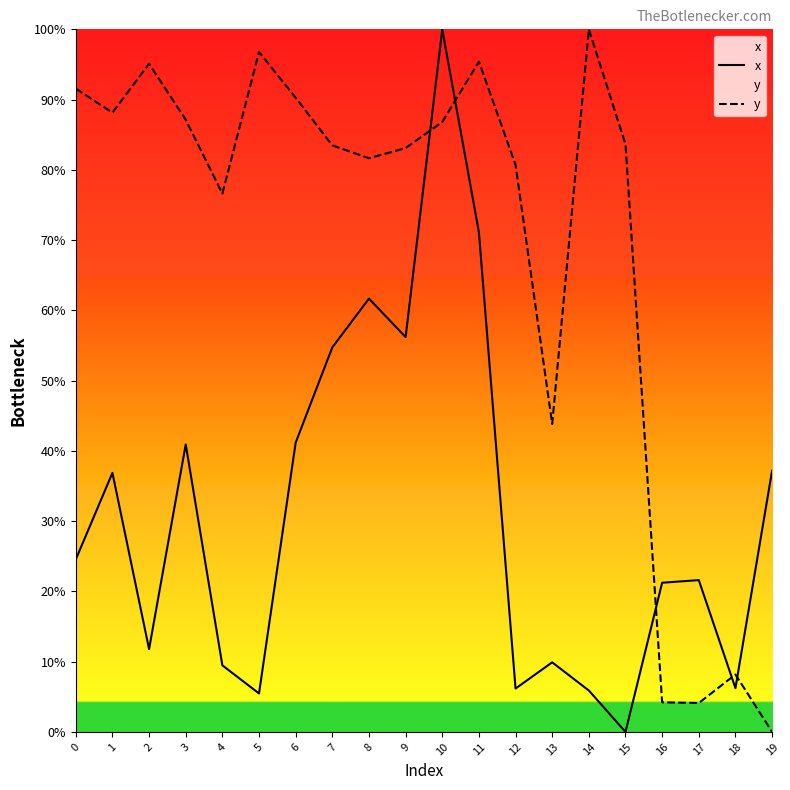

Between 3 and 13, which series saw the biggest shift?

y